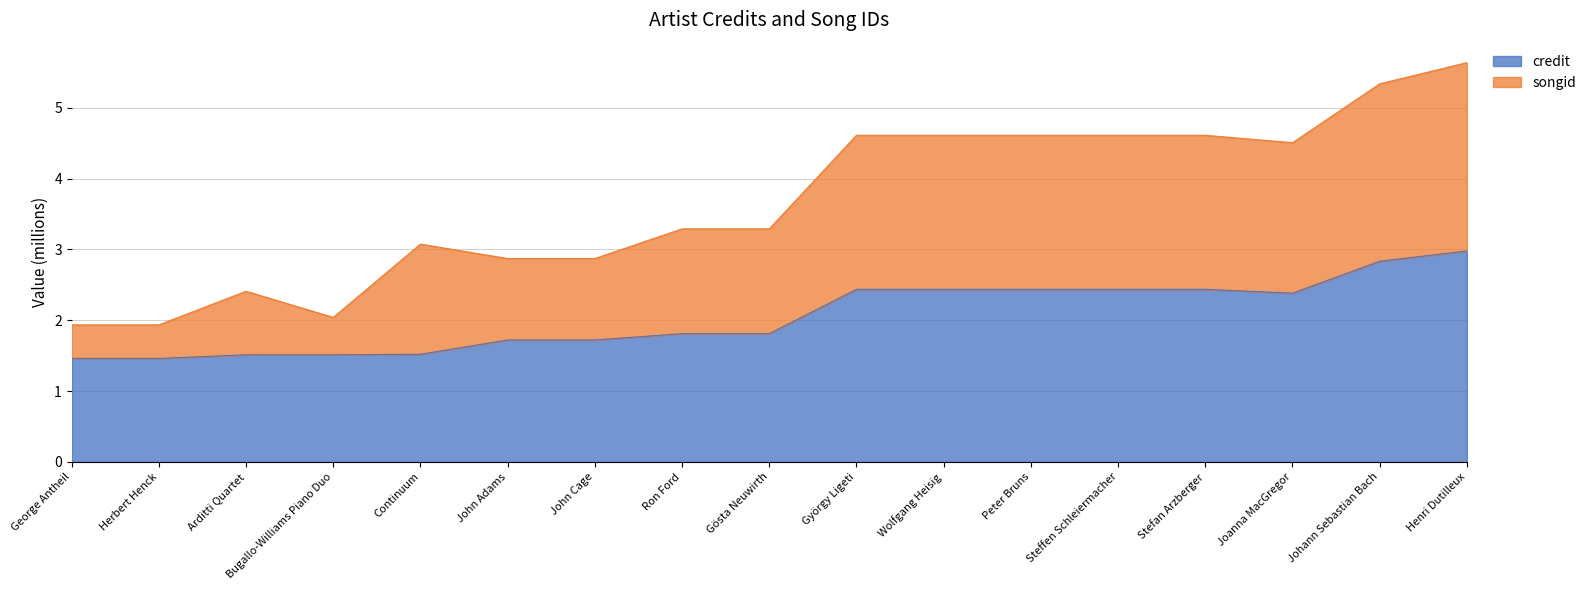

True or false: songid and credit cross at least once.

False